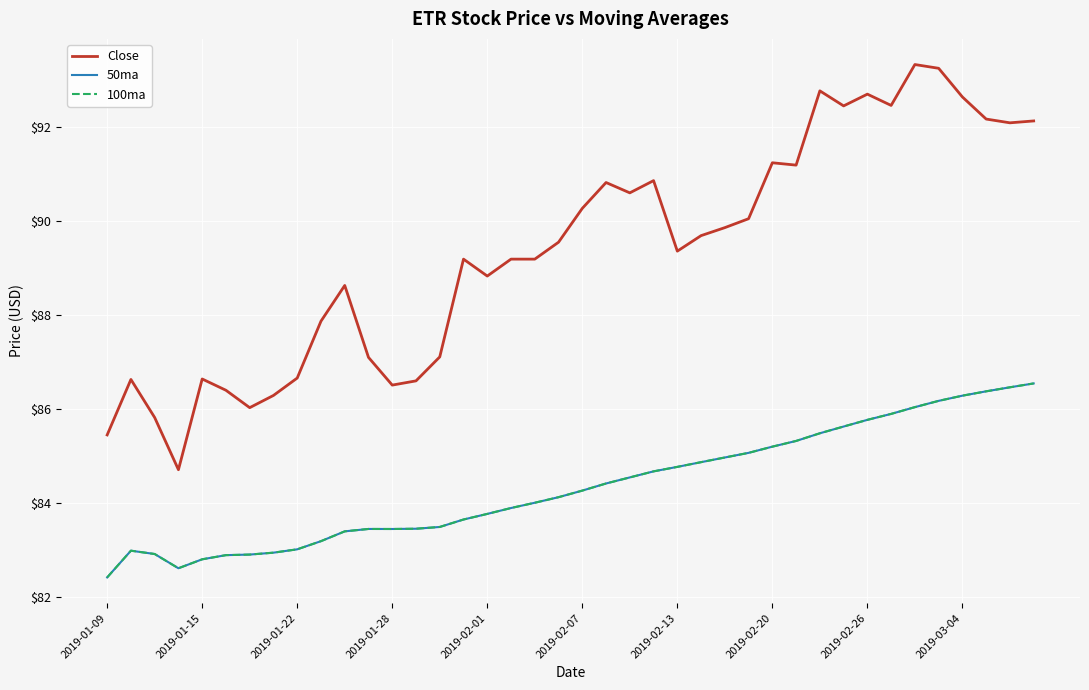

True or false: 100ma and Close cross at least once.

False